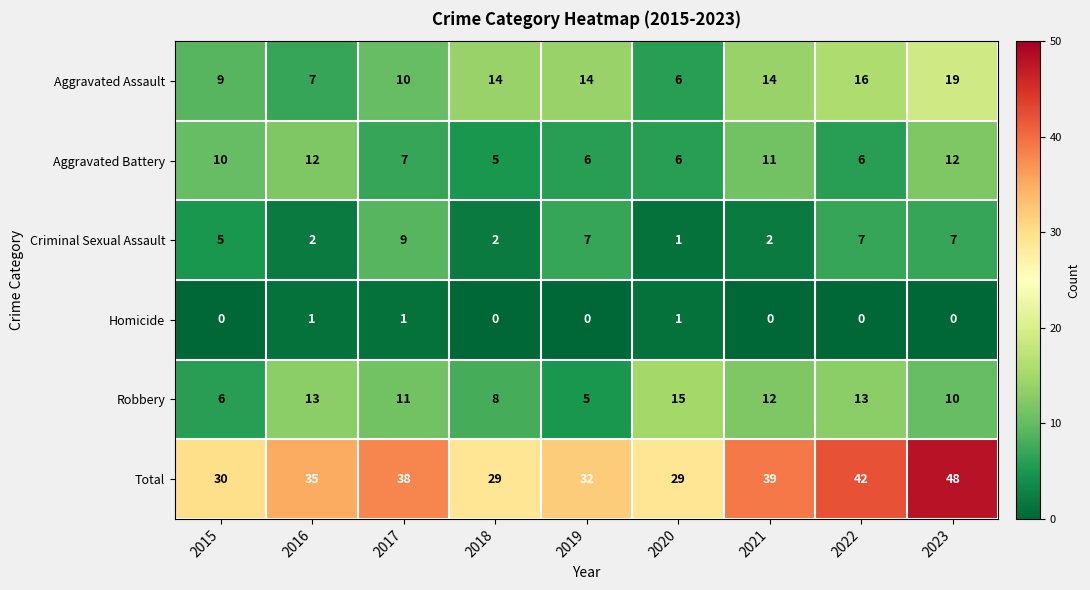

True or false: Total has a value of 30 at 2015.

True